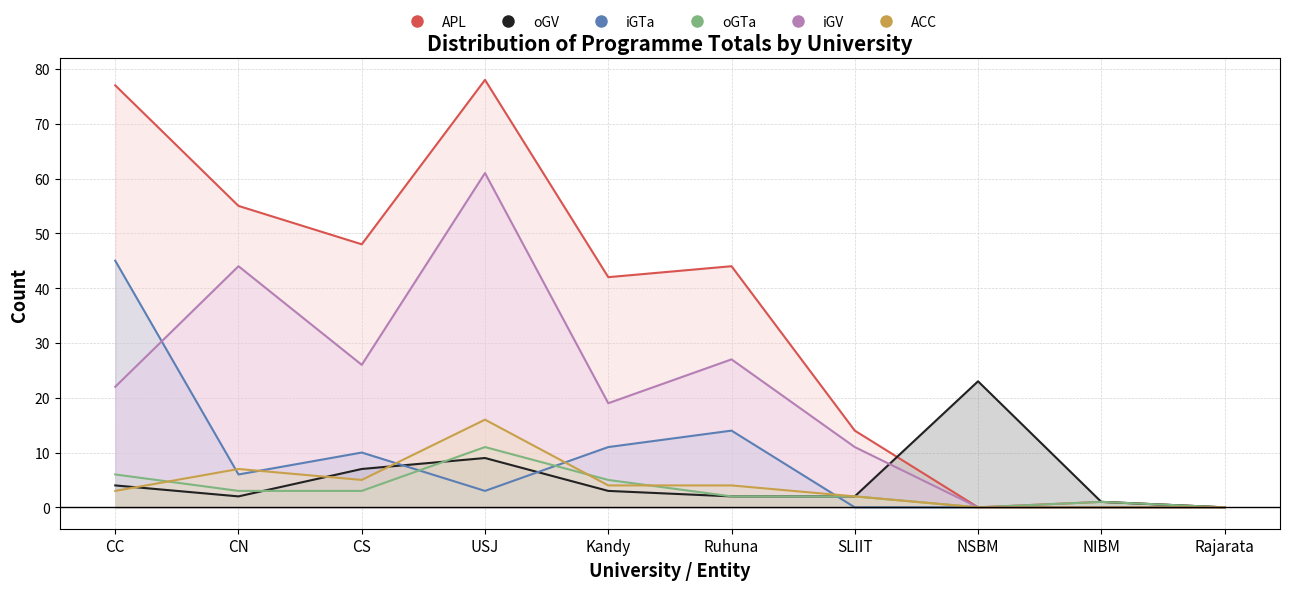

Where do oGV and iGTa first cross each other?

CS and USJ